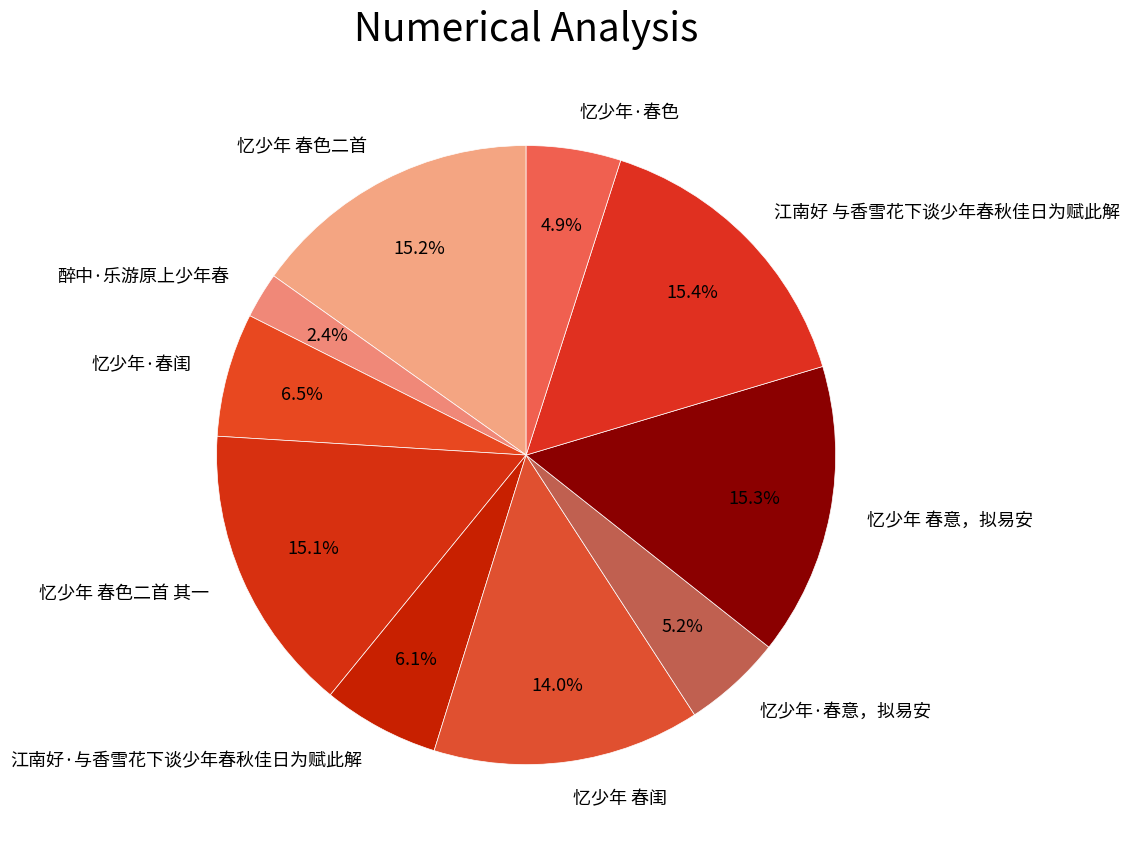

How many segments does this pie chart have?

10